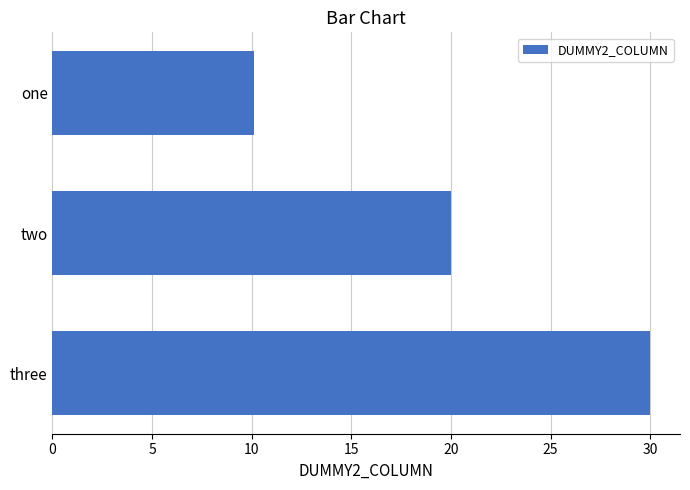

What is the change in value from one to two?

+9.9